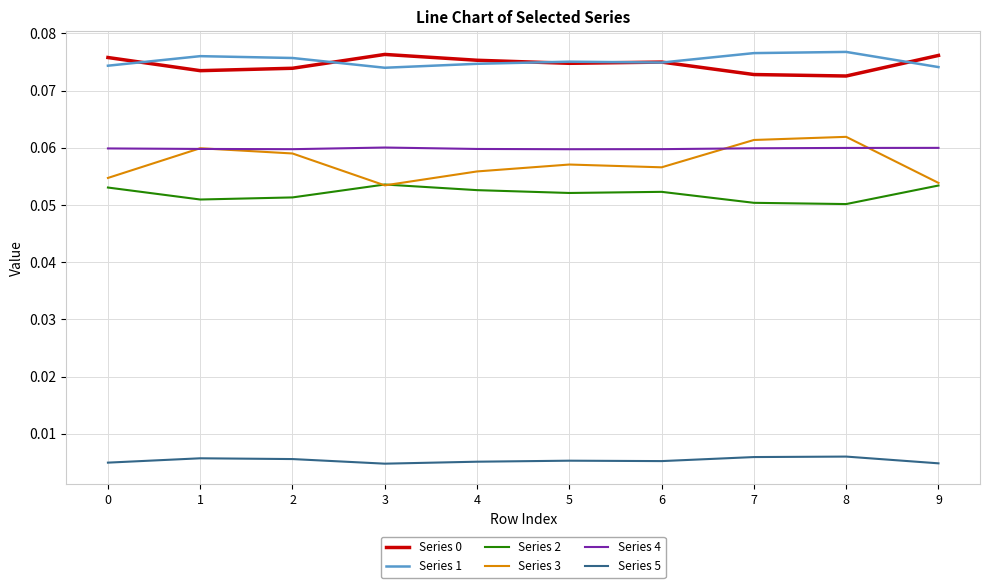

Which series has the largest range (max minus min)?

Series 3